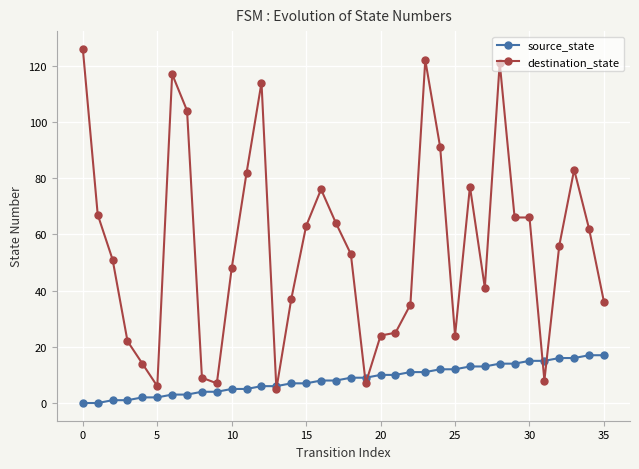

How many distinct data groups are displayed?

2